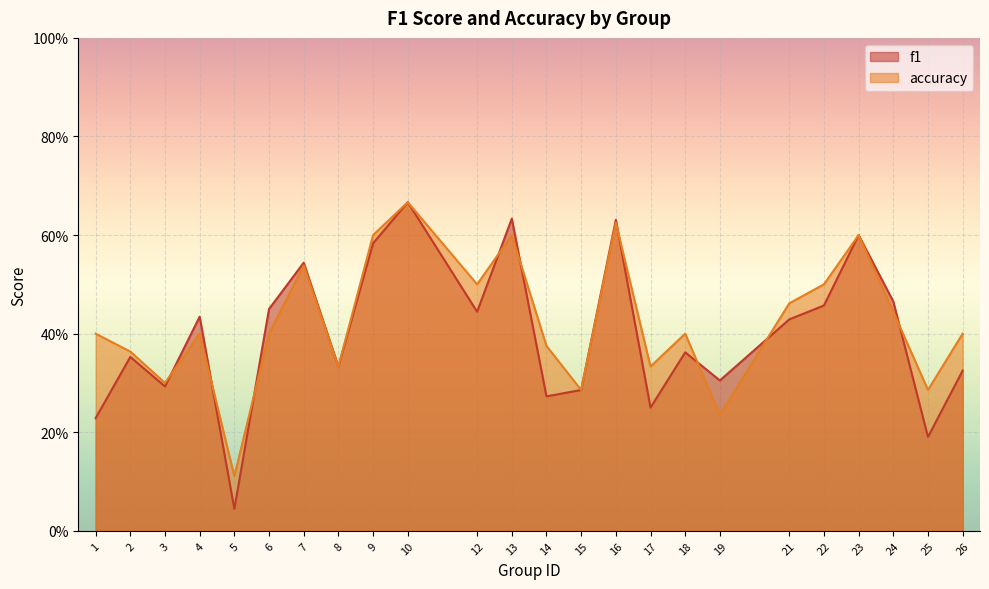

Reading right to left, transcribe all the data shown in this chart.

f1: 0.3	0.2	0.5	0.6	0.5	0.4	0.3	0.4	0.2	0.6	0.3	0.3	0.6	0.4	0.7	0.6	0.3	0.5	0.5	0.0	0.4	0.3	0.4	0.2
accuracy: 0.4	0.3	0.4	0.6	0.5	0.5	0.2	0.4	0.3	0.6	0.3	0.4	0.6	0.5	0.7	0.6	0.3	0.5	0.4	0.1	0.4	0.3	0.4	0.4